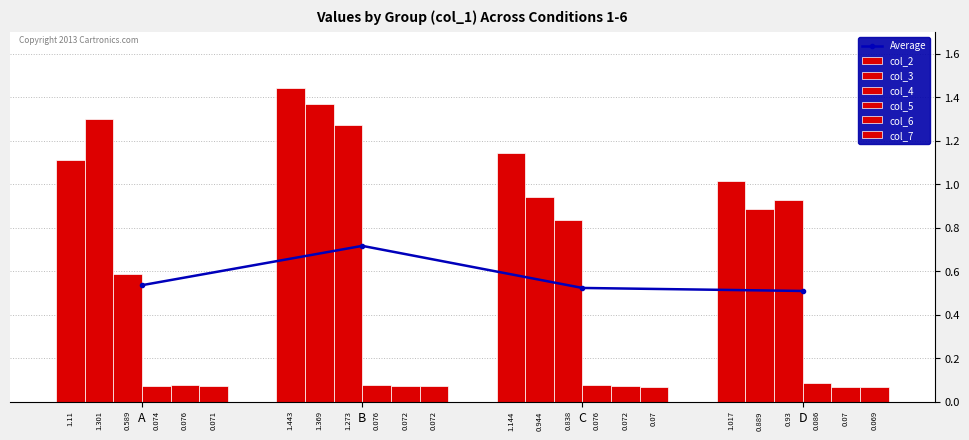

The col_4 series shows 0.6 at A. True or false?

True